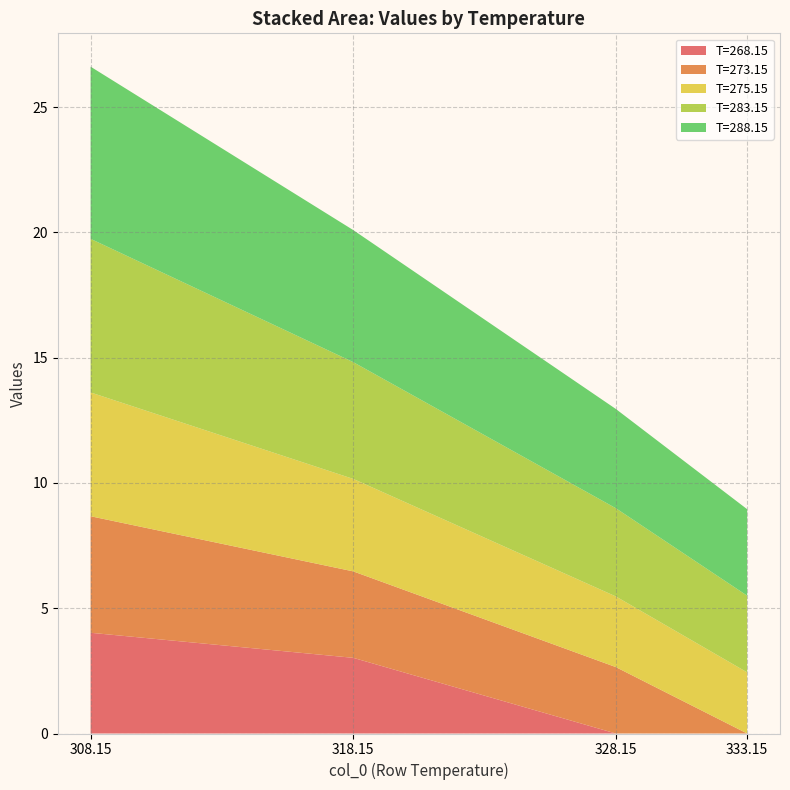

Reading left to right, what are all the values shown in this chart?

268.15: 4.0	3.0	0.0	0.0
273.15: 4.7	3.5	2.6	0.0
275.15: 4.9	3.7	2.8	2.4
283.15: 6.1	4.7	3.5	3.1
288.15: 6.9	5.3	4.0	3.5